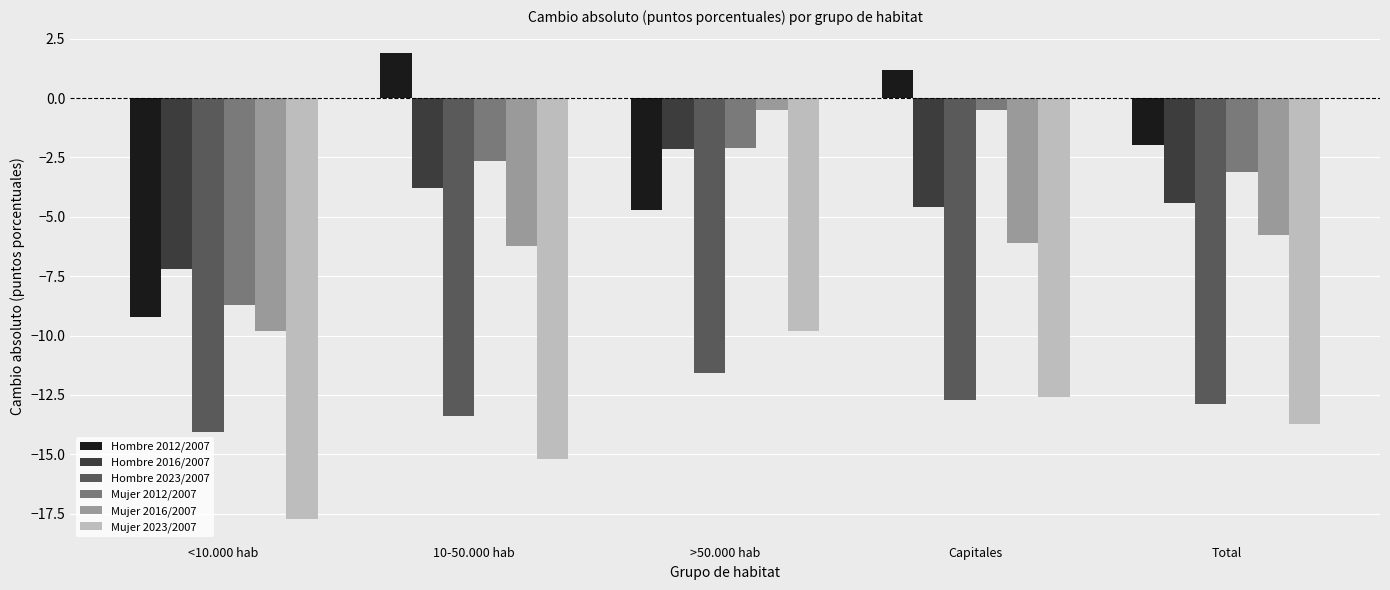

At 10-50.000 hab, list the series in order from smallest to largest.

Mujer 2023/2007, Hombre 2023/2007, Mujer 2016/2007, Hombre 2016/2007, Mujer 2012/2007, Hombre 2012/2007